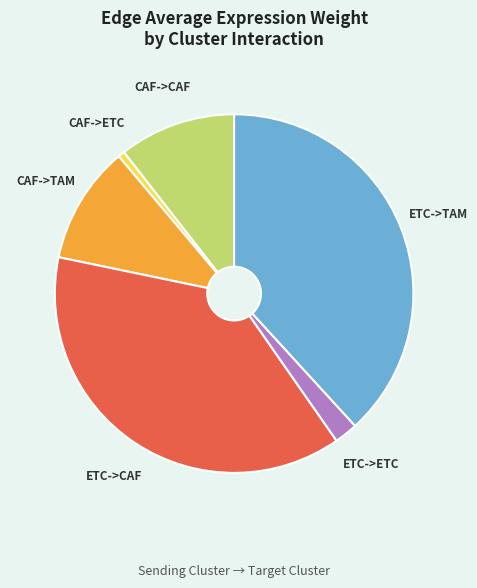

Which has a higher value, ETC->TAM or CAF->CAF?

ETC->TAM